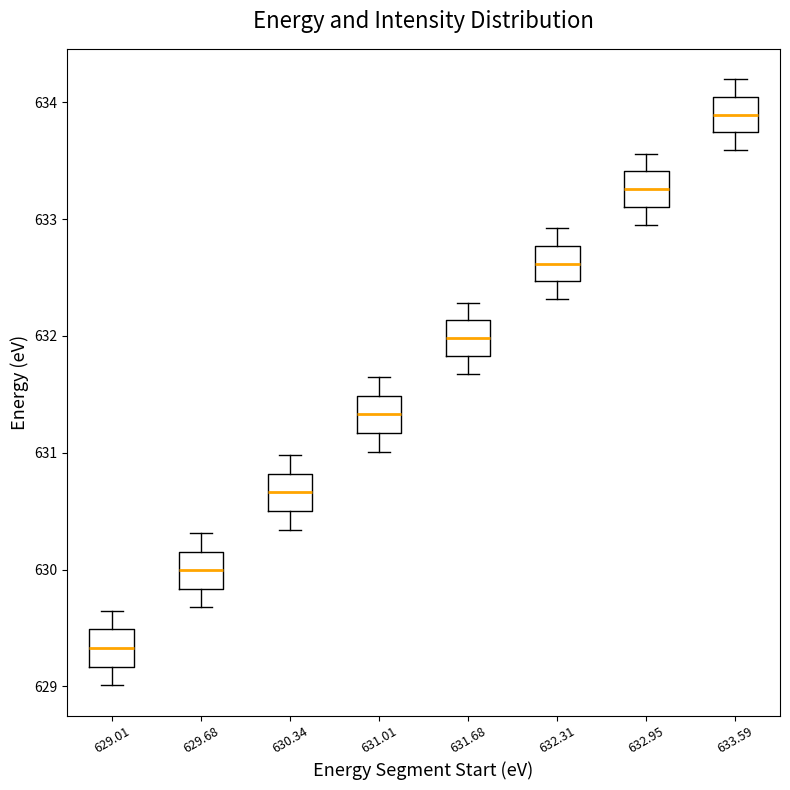

Reading left to right, transcribe this box plot: for each box, give where its median line is, the range the box spans, and where its two whiskers end, as read against the y-axis. The values are not printed on the chart, so give them approximately, as read against the axis.

629.01: median 629.3, box 629.2 to 629.5, whiskers 629.0 to 629.6
629.68: median 630.0, box 629.8 to 630.2, whiskers 629.7 to 630.3
630.34: median 630.7, box 630.5 to 630.8, whiskers 630.3 to 631.0
631.01: median 631.3, box 631.2 to 631.5, whiskers 631.0 to 631.6
631.68: median 632.0, box 631.8 to 632.1, whiskers 631.7 to 632.3
632.31: median 632.6, box 632.5 to 632.8, whiskers 632.3 to 632.9
632.95: median 633.3, box 633.1 to 633.4, whiskers 633.0 to 633.6
633.59: median 633.9, box 633.7 to 634.0, whiskers 633.6 to 634.2